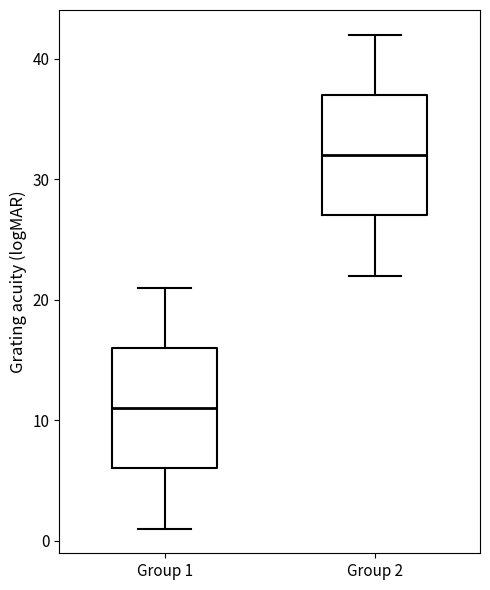

Which box has the highest median line?

Group 2